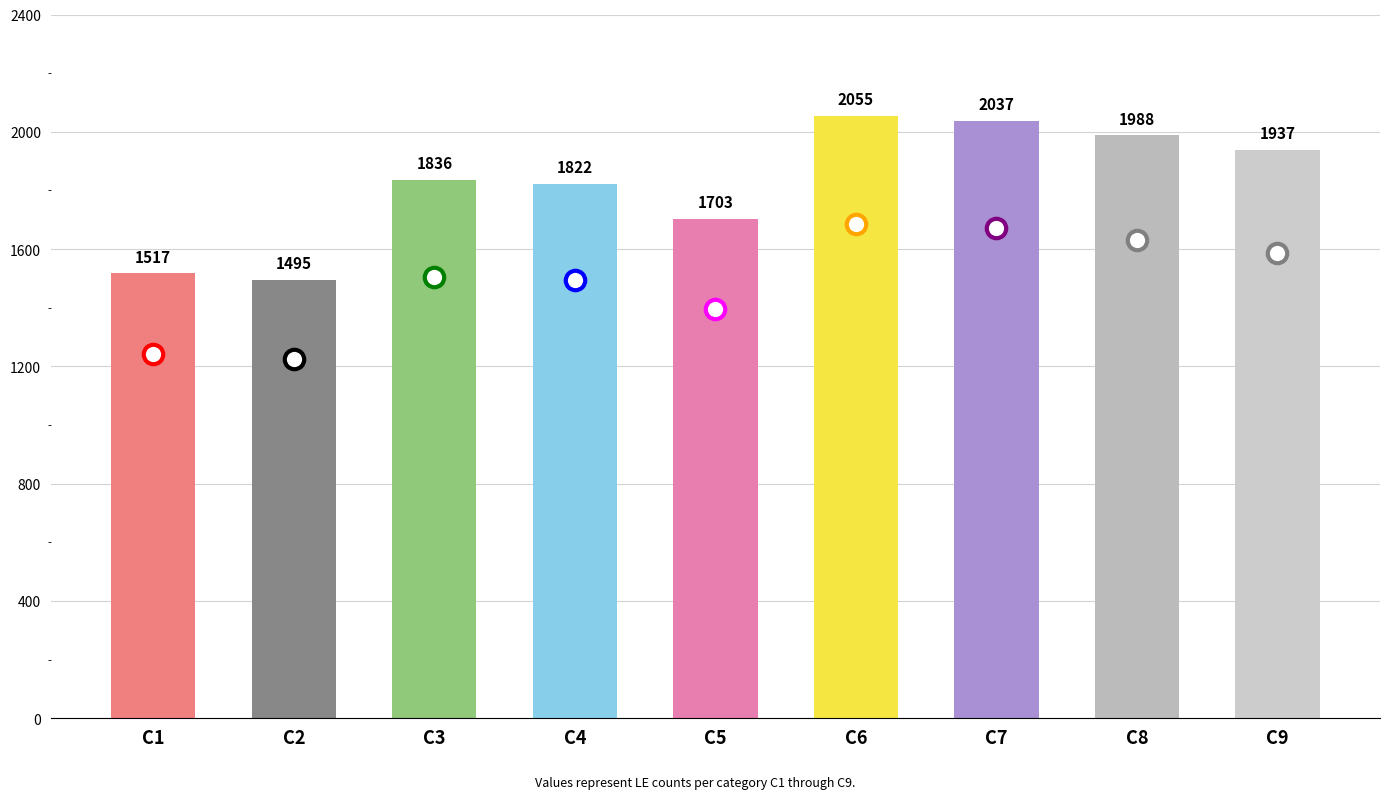

Rank the categories by value from highest to lowest.

C6, C7, C8, C9, C3, C4, C5, C1, C2